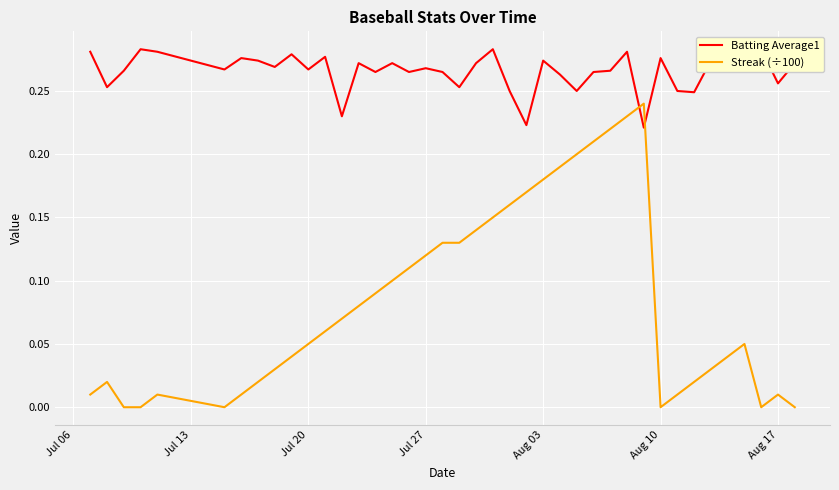

What is the sum of all Batting Average1 values?

10.6